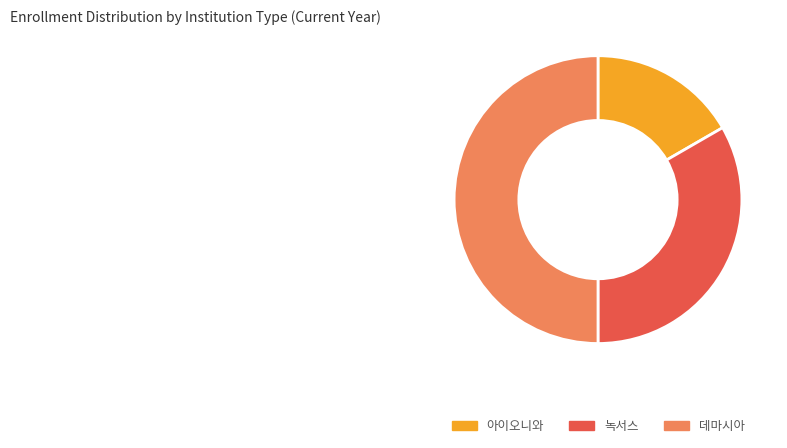

Rank the categories by value from lowest to highest.

아이오니와, 녹서스, 데마시아